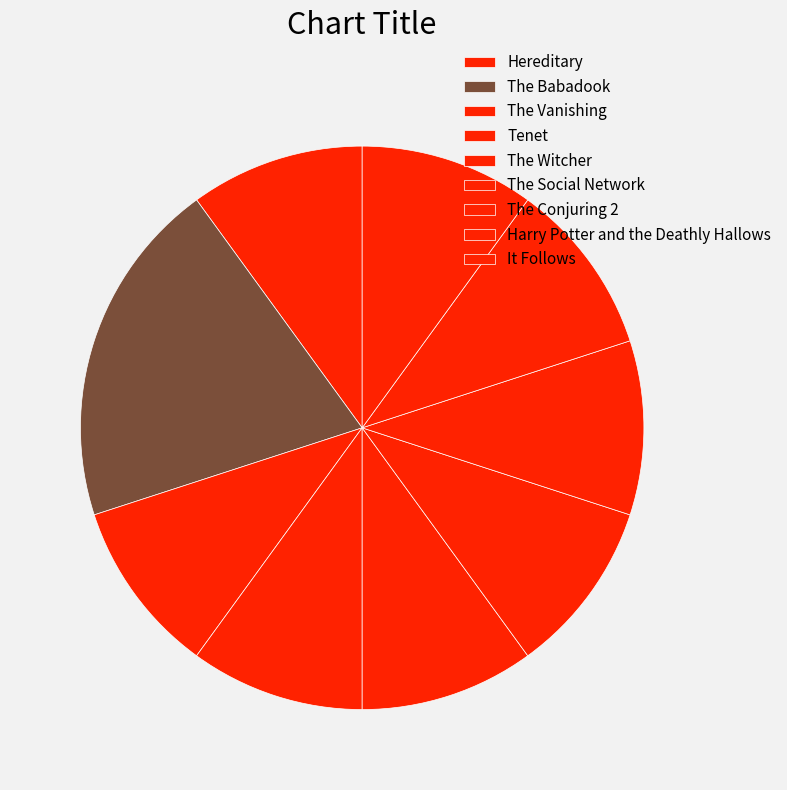

True or false: The Social Network accounts for 10% of the total.

True